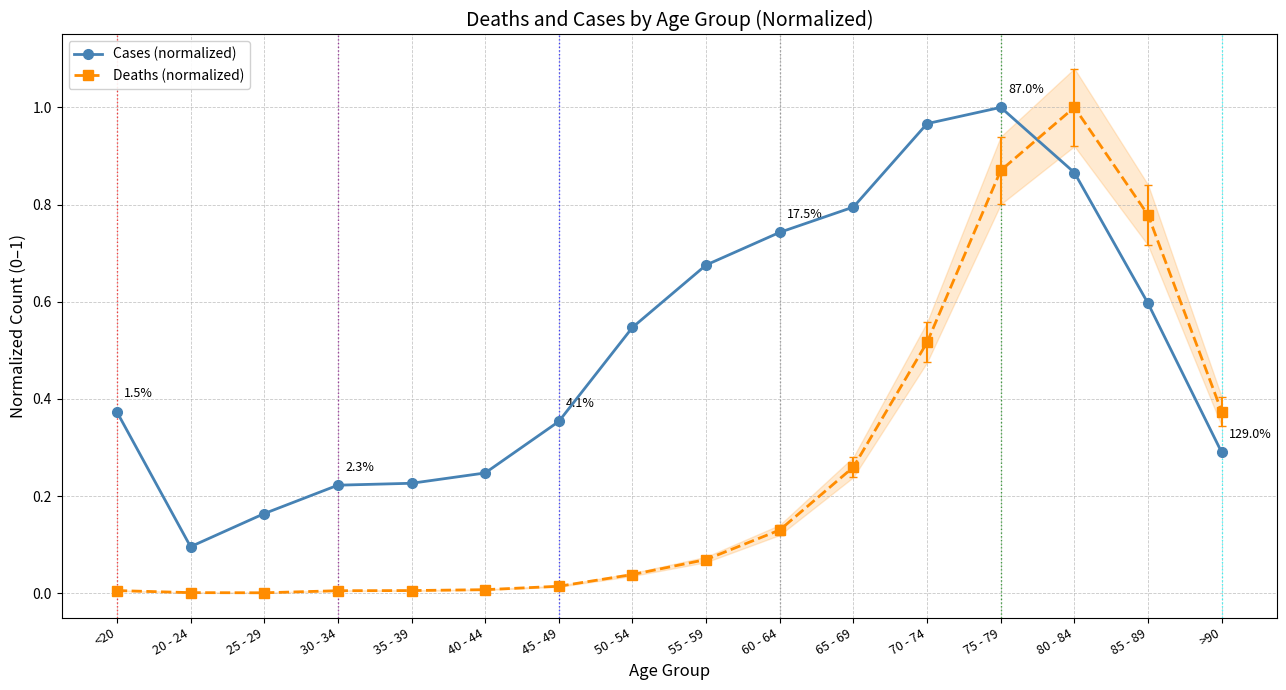

Which category has the highest value in the Deaths (normalized) series?

80 - 84